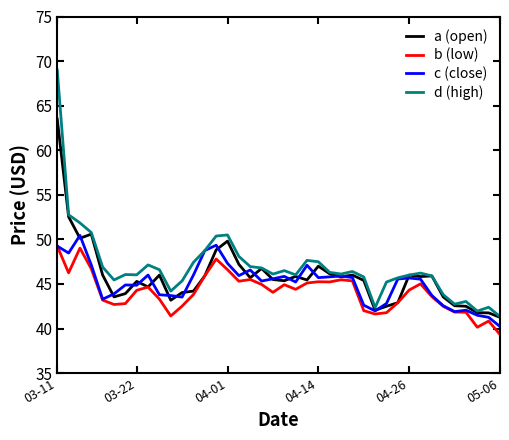

Does the chart have visible grid lines?

No